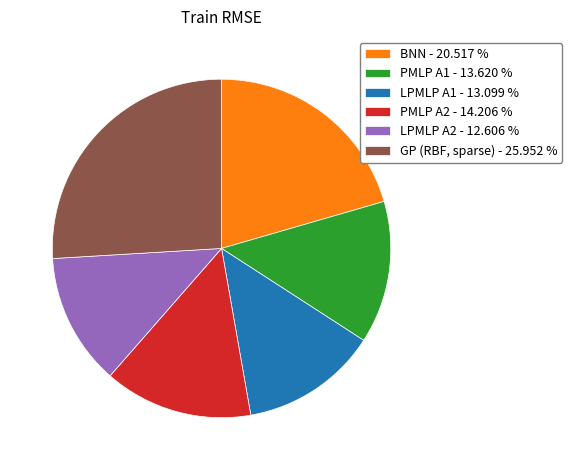

True or false: LPMLP A2 accounts for 26% of the total.

False